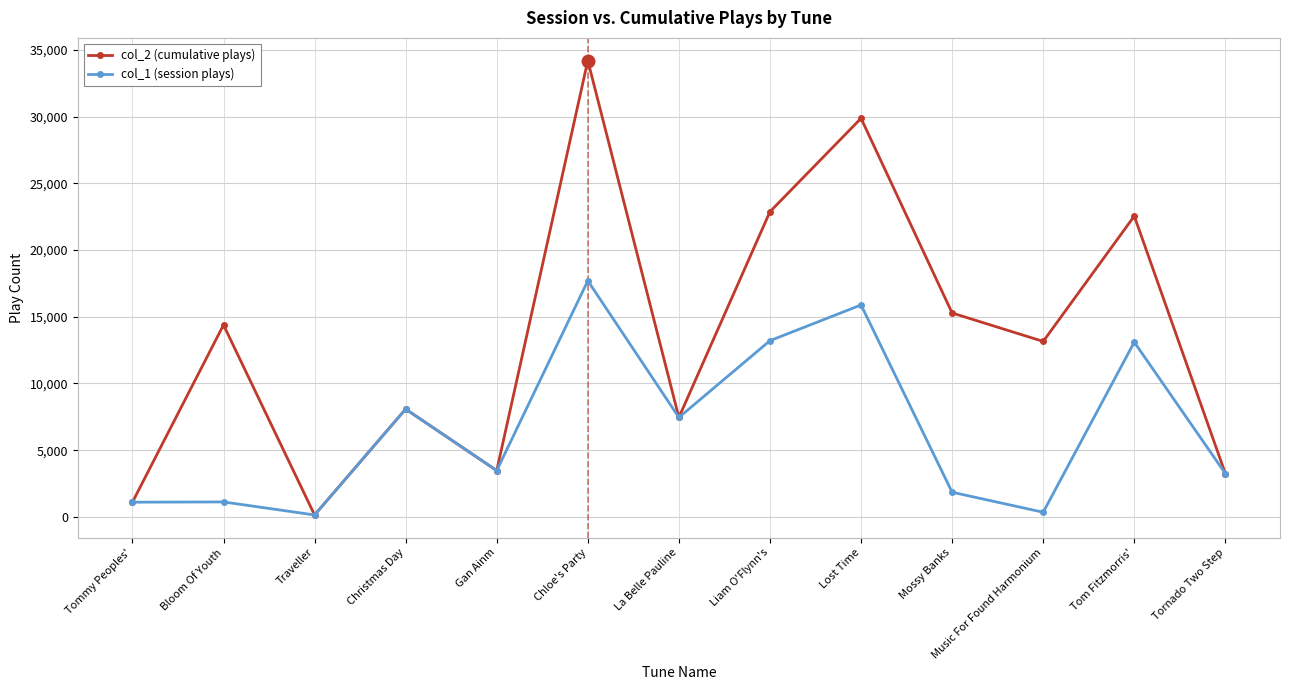

Which series changed the most between Traveller and Lost Time?

col_2 (cumulative plays)